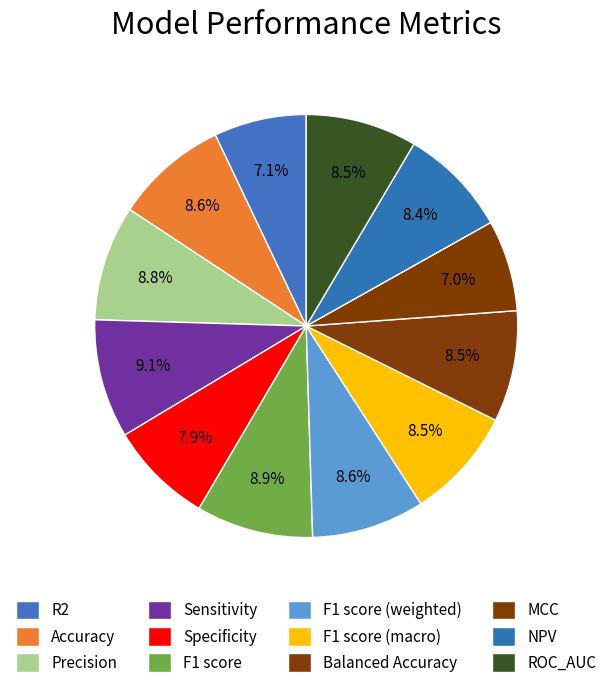

How much of the chart is everything except MCC?

93.0%